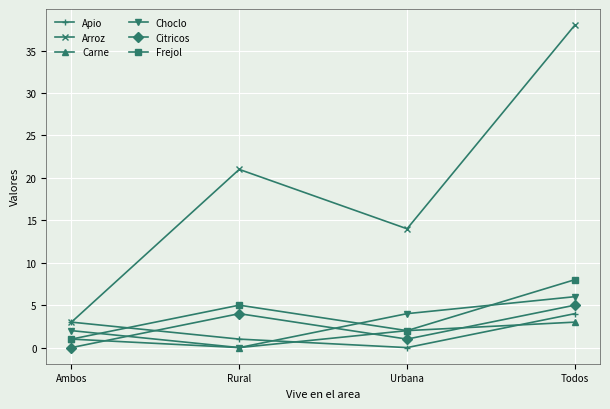

At which category does Arroz reach its first local peak?

Rural